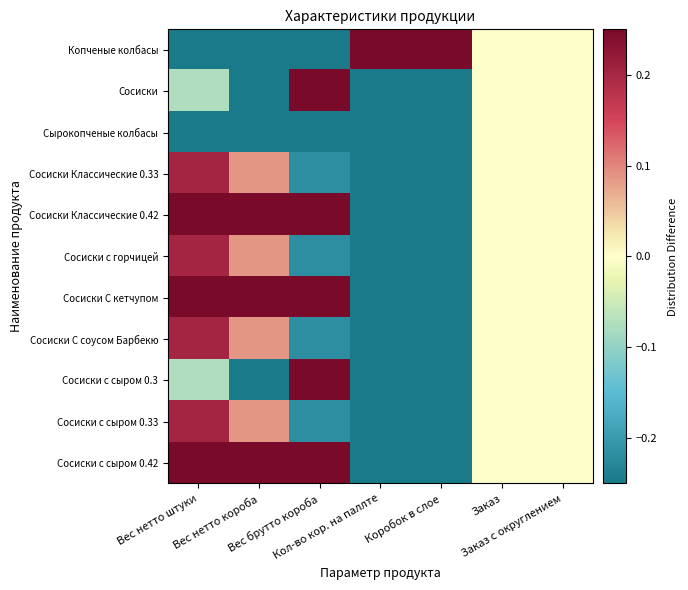

List the series in order of their peak value, highest first.

Копченые колбасы, Сосиски, Сосиски Классические 0.42, Сосиски С кетчупом, Сосиски с сыром 0.3, Сосиски с сыром 0.42, Сосиски Классические 0.33, Сосиски с горчицей, Сосиски С соусом Барбекю, Сосиски с сыром 0.33, Сырокопченые колбасы